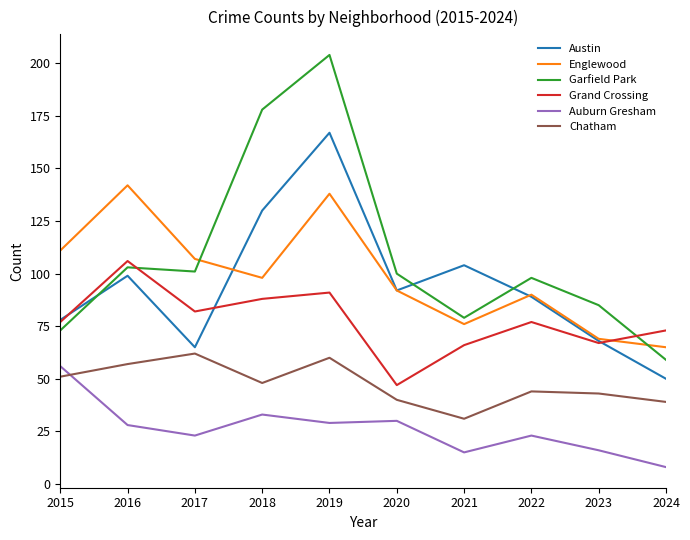

The Englewood series shows 138 at 2019. True or false?

True